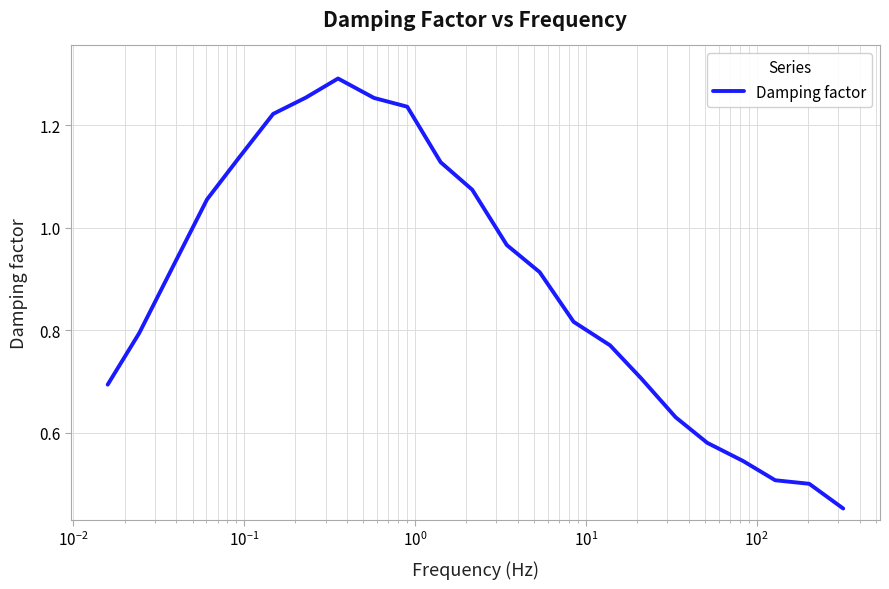

How many lines are shown in the chart?

1